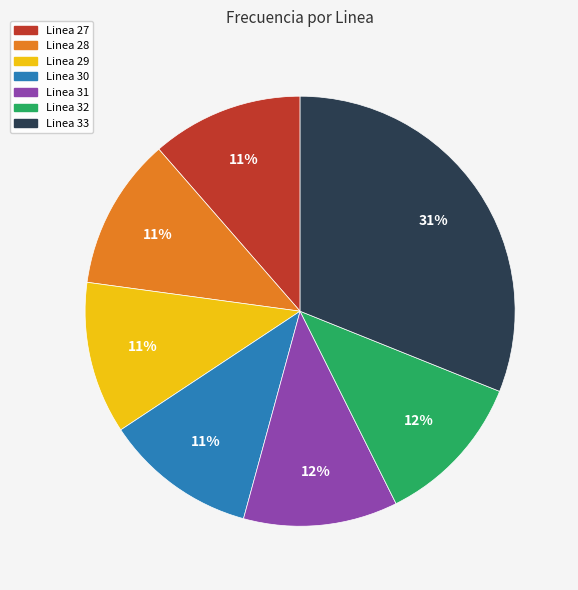

How many segments does this pie chart have?

7